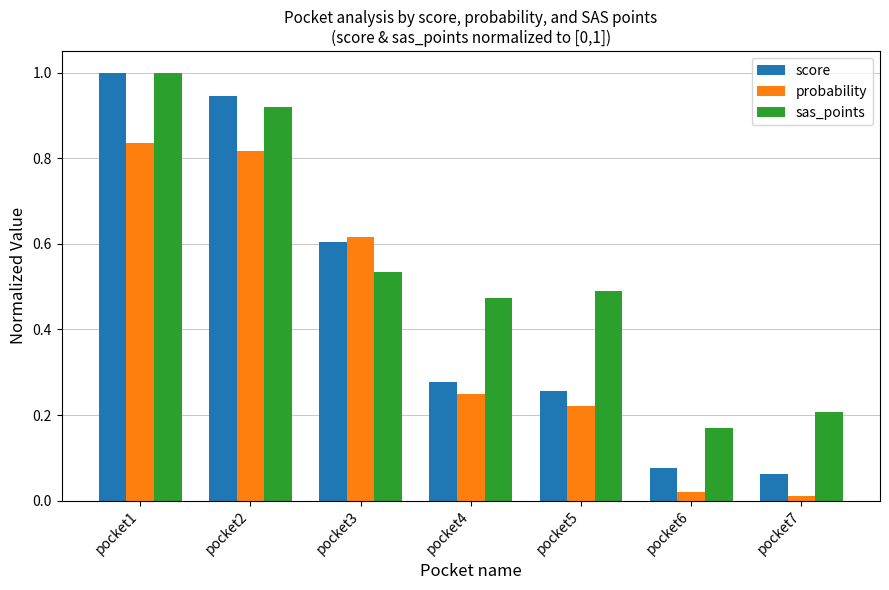

Which series has the largest range (max minus min)?

score